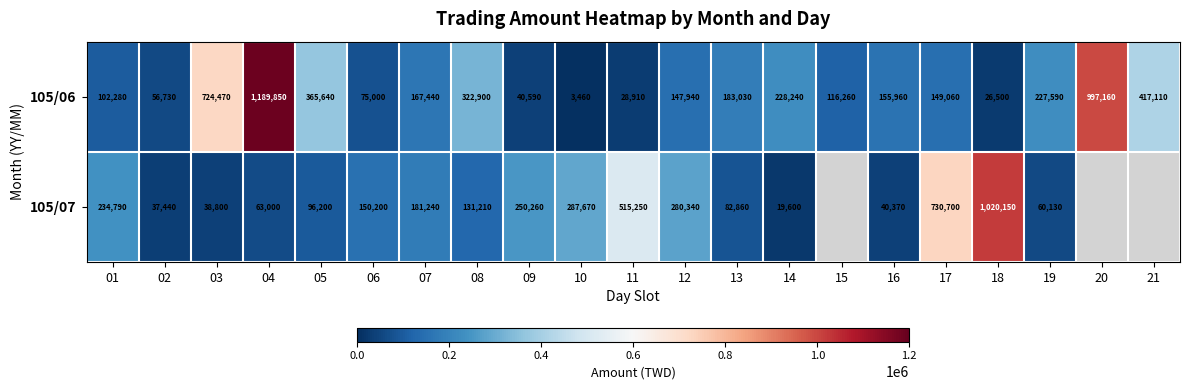

At which category is the sum across all series the highest?

04